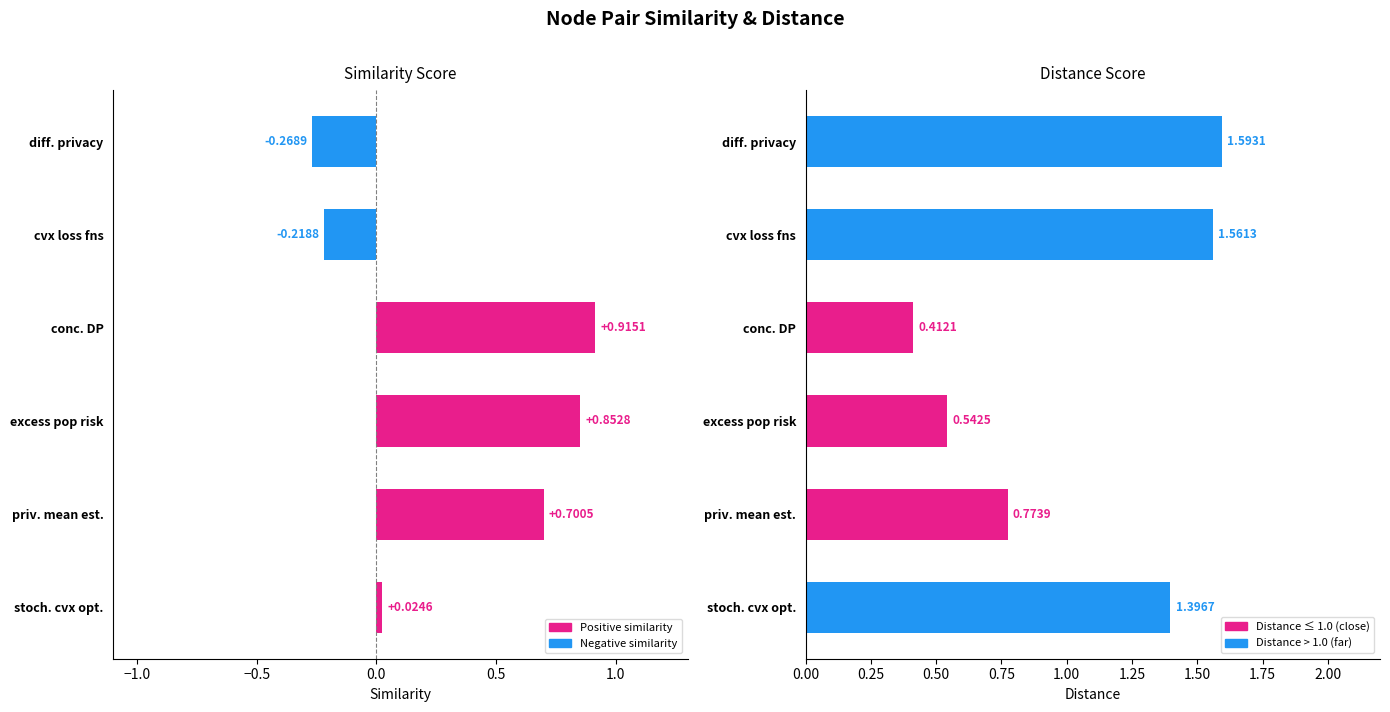

How many bars are there in each group?

2